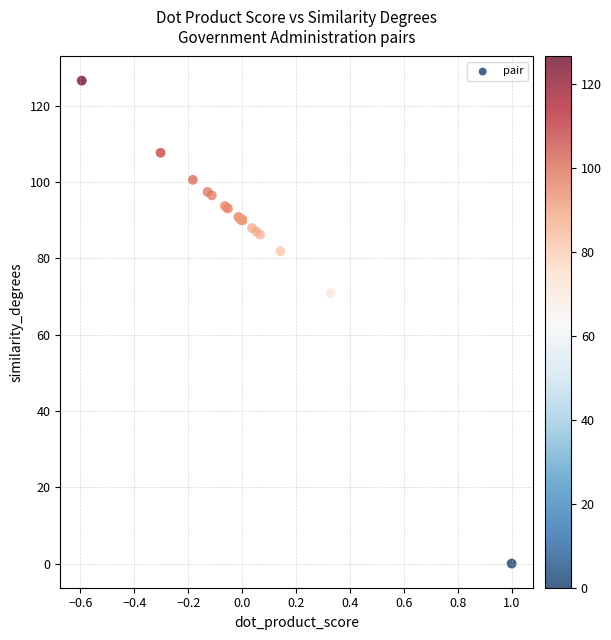

What Y value in the scatter plot is closest to 63?

70.8